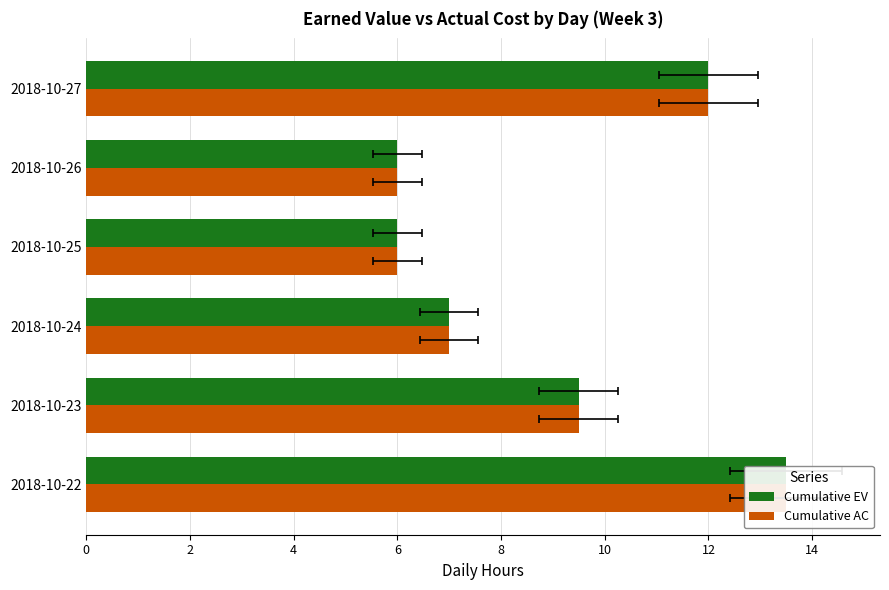

Reading left to right, transcribe all the data shown in this chart.

Cumulative EV: 13.5	9.5	7.0	6.0	6.0	12.0
Cumulative AC: 13.5	9.5	7.0	6.0	6.0	12.0